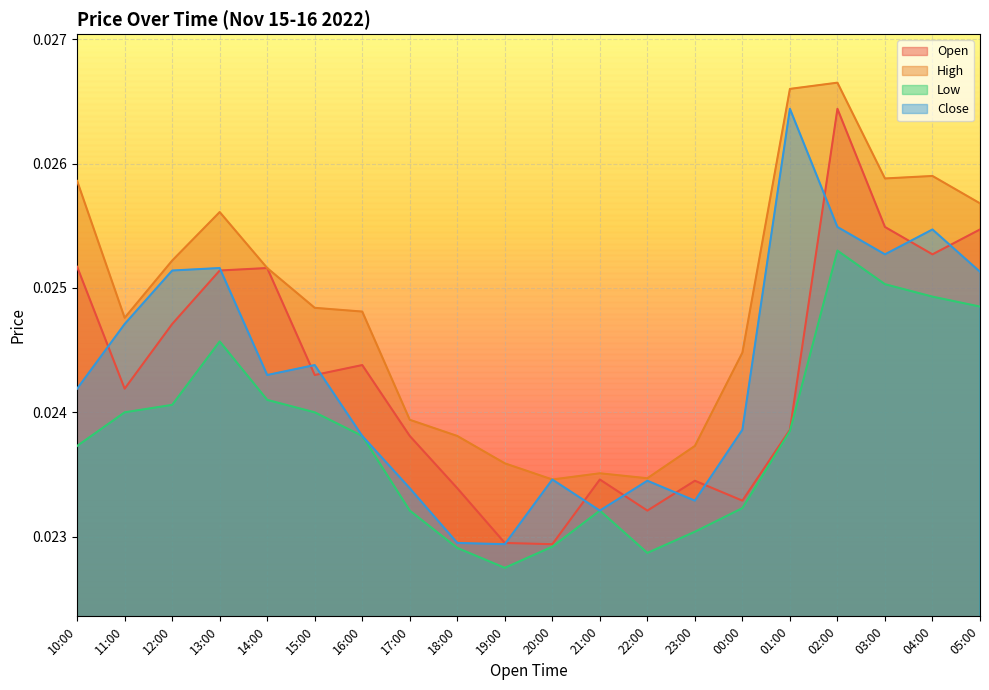

Where do Close and Open first cross each other?

10:00 and 11:00